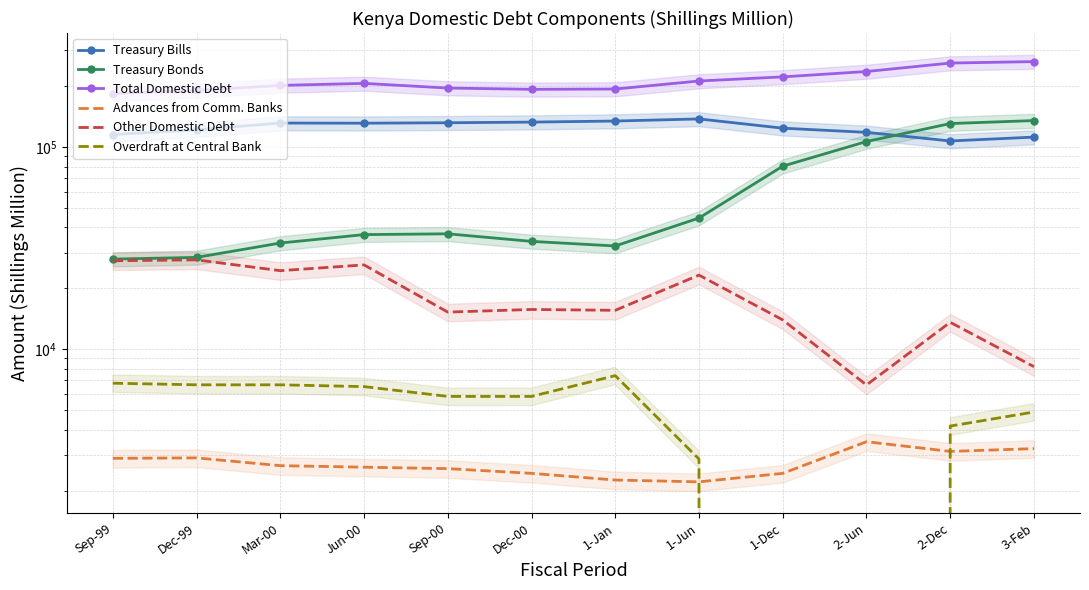

What is the difference between the highest and lowest values at 1-Jan?

191079.0